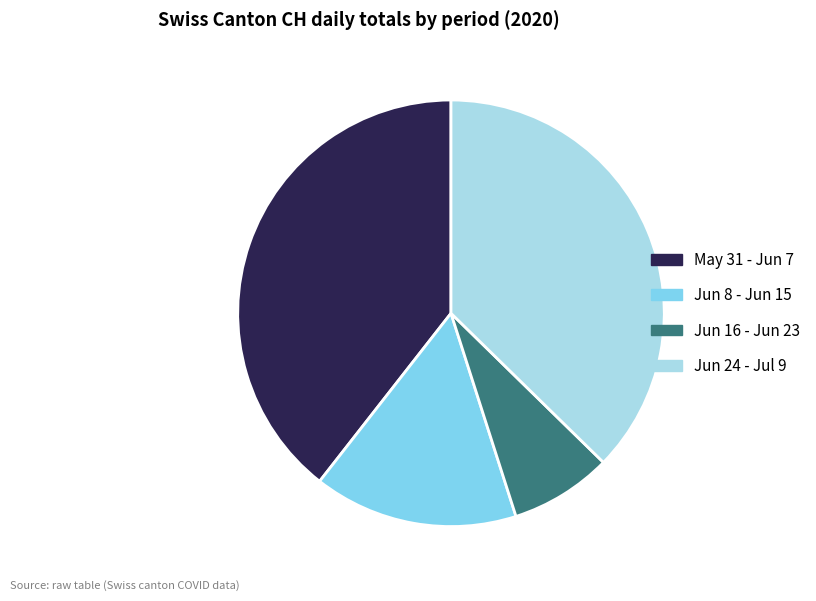

Is there a majority slice in this chart?

No